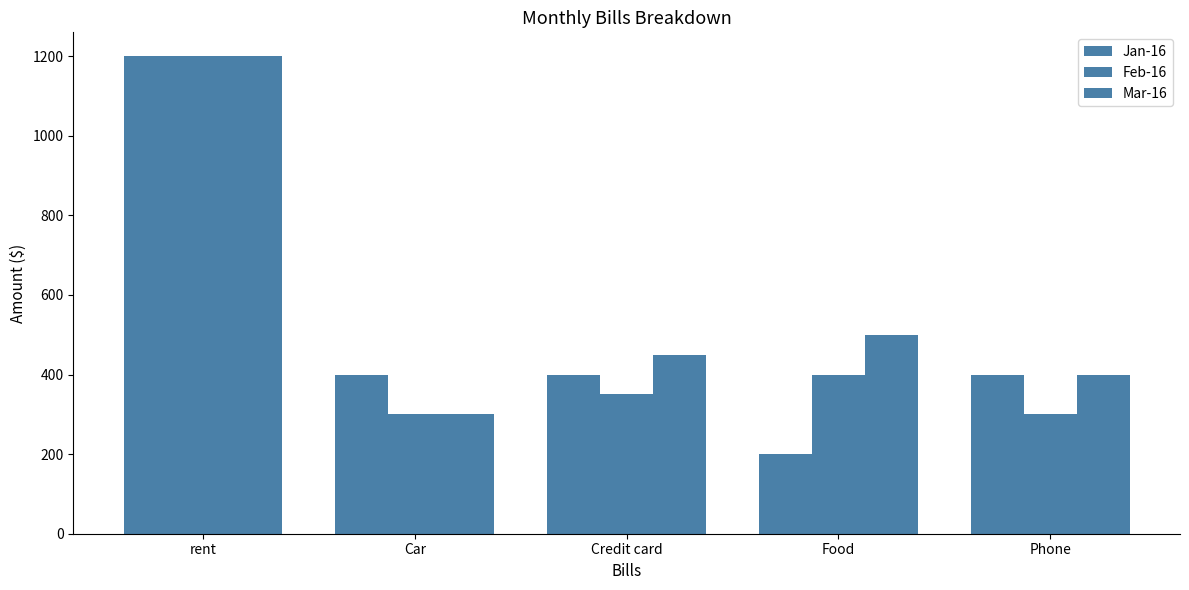

Reading right to left, extract all data points from this chart.

Jan-16: Phone=400	Food=200	Credit card=400	Car=400	rent=1200
Feb-16: Phone=300	Food=400	Credit card=350	Car=300	rent=1200
Mar-16: Phone=400	Food=500	Credit card=450	Car=300	rent=1200